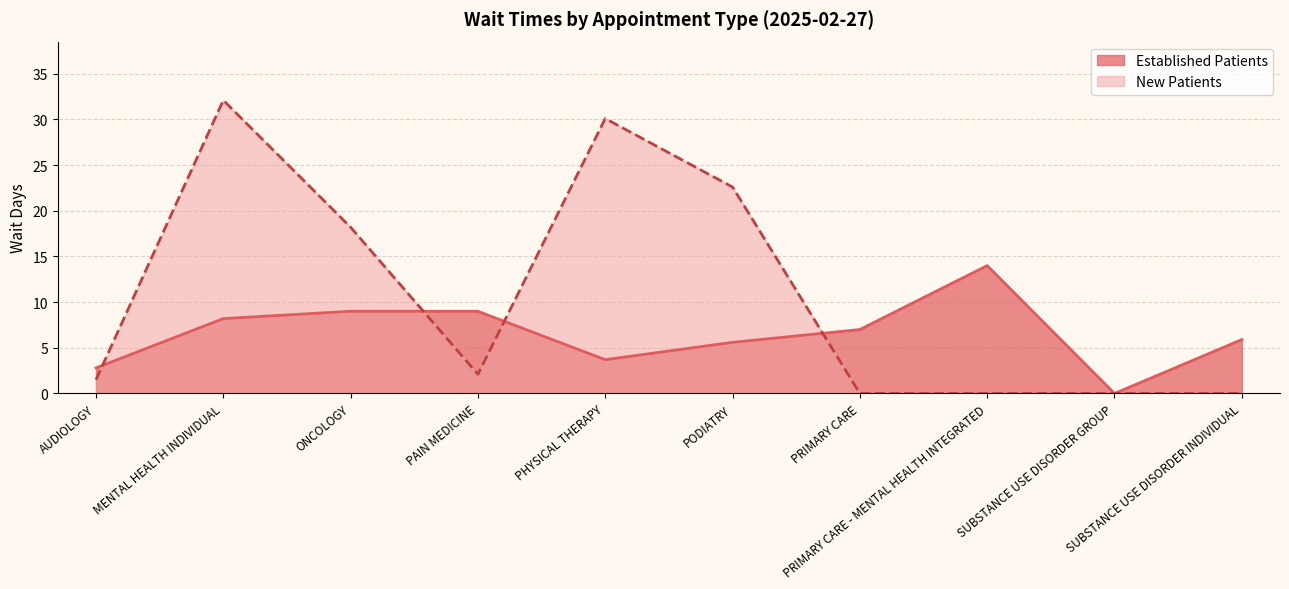

True or false: NewPatients has more than 2 interior local peaks.

False